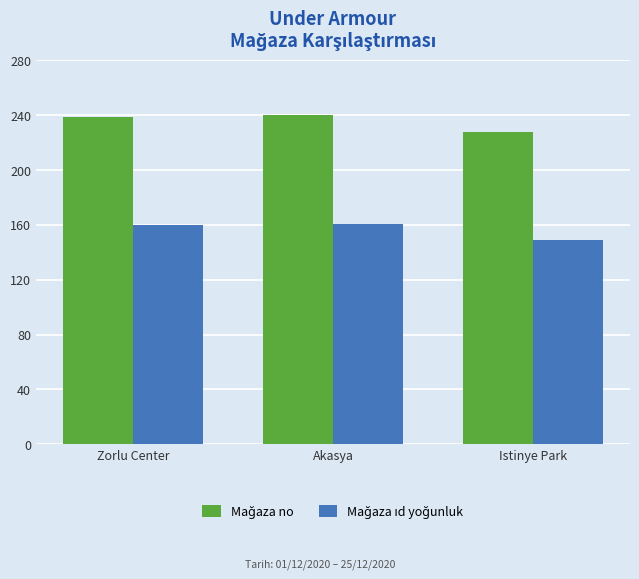

What is the smallest value displayed?

149